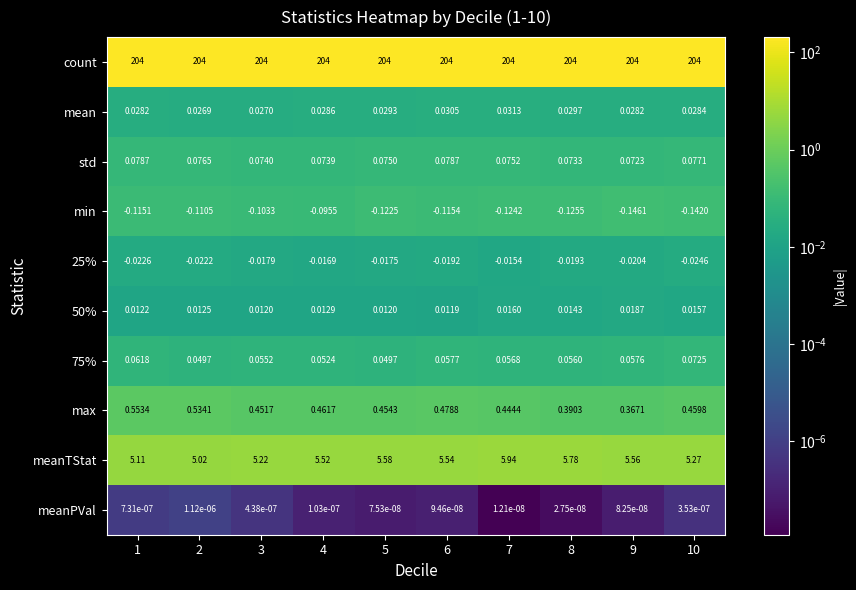

Between 4 and 7, which series saw the biggest shift?

meanTStat